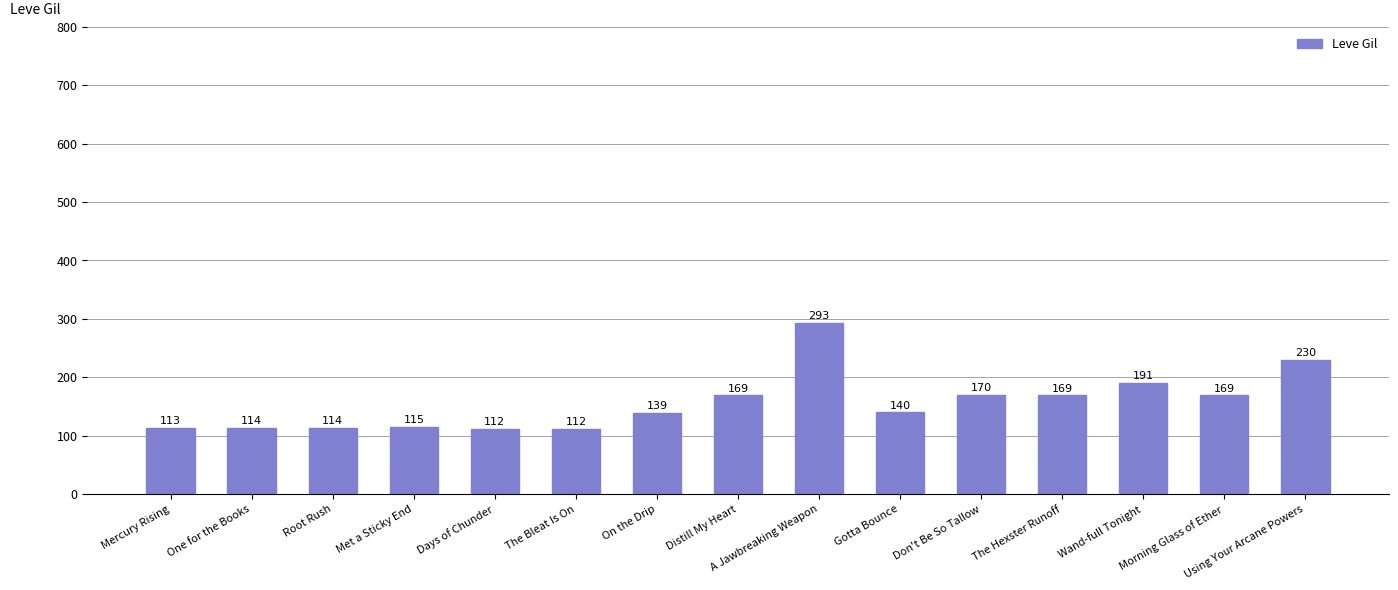

What is the value of the 5th bar from the left?

112